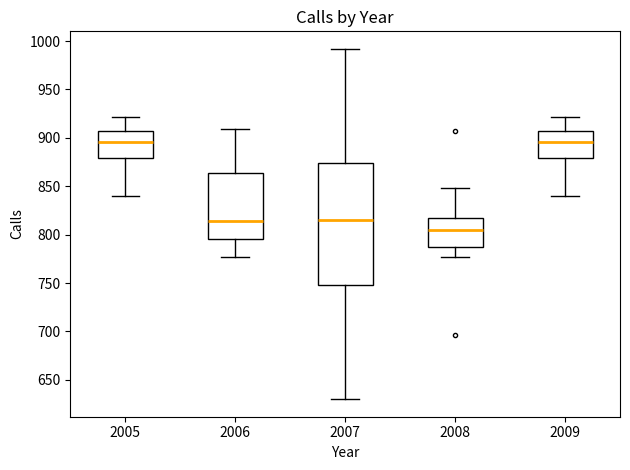

Comparing the boxes themselves (not the whiskers), which one is the tallest?

2007